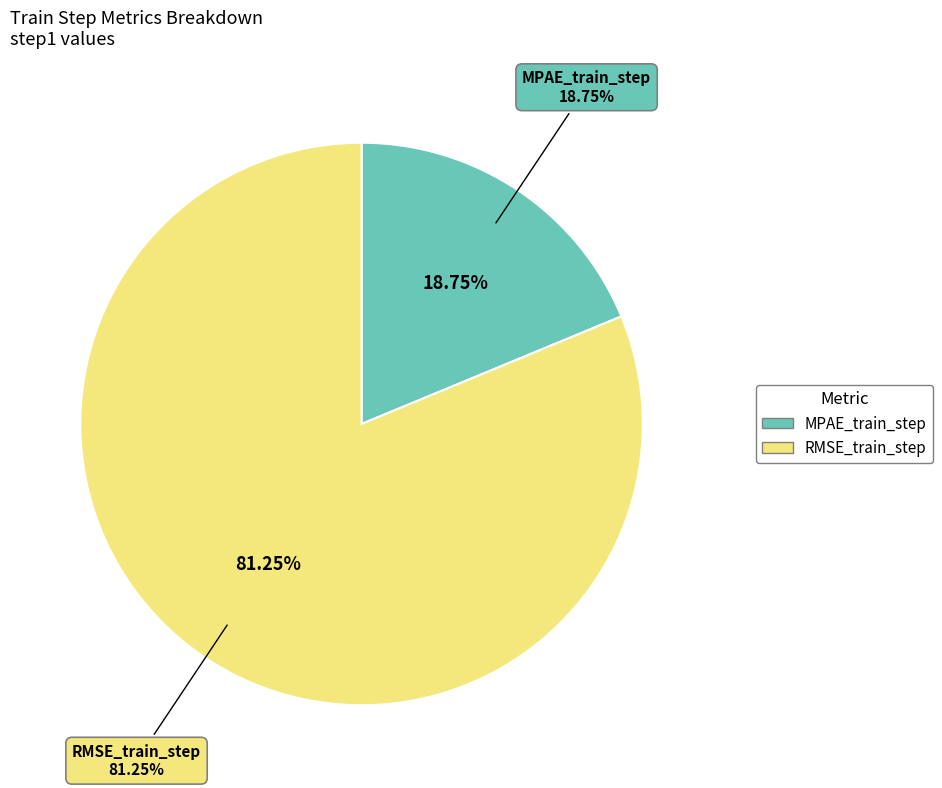

Rank the categories by value from highest to lowest.

RMSE_train_step, MPAE_train_step